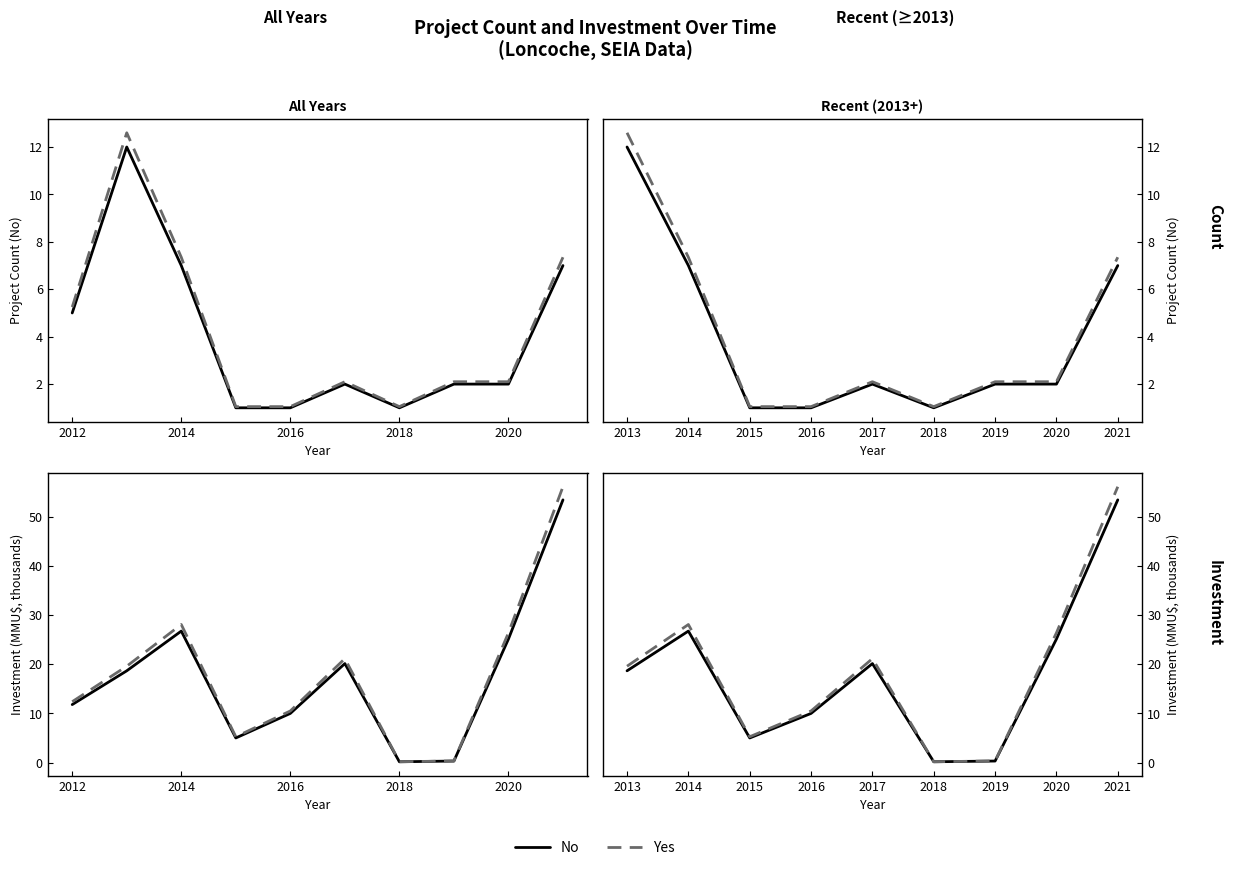

The value of No at 2013 is 27.9. True or false?

False